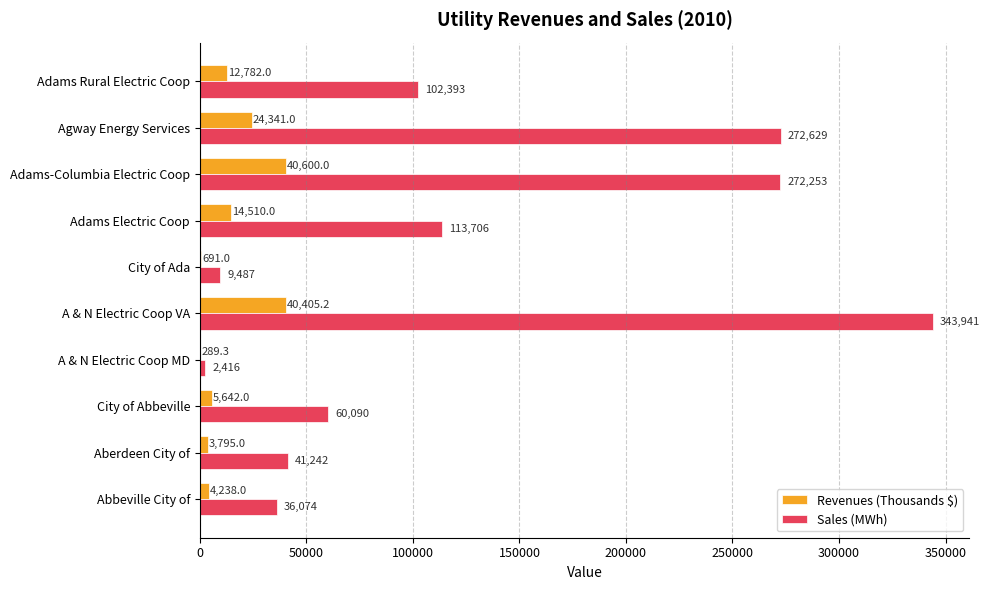

What is the average value of the Sales (MWh) series?

125423.1